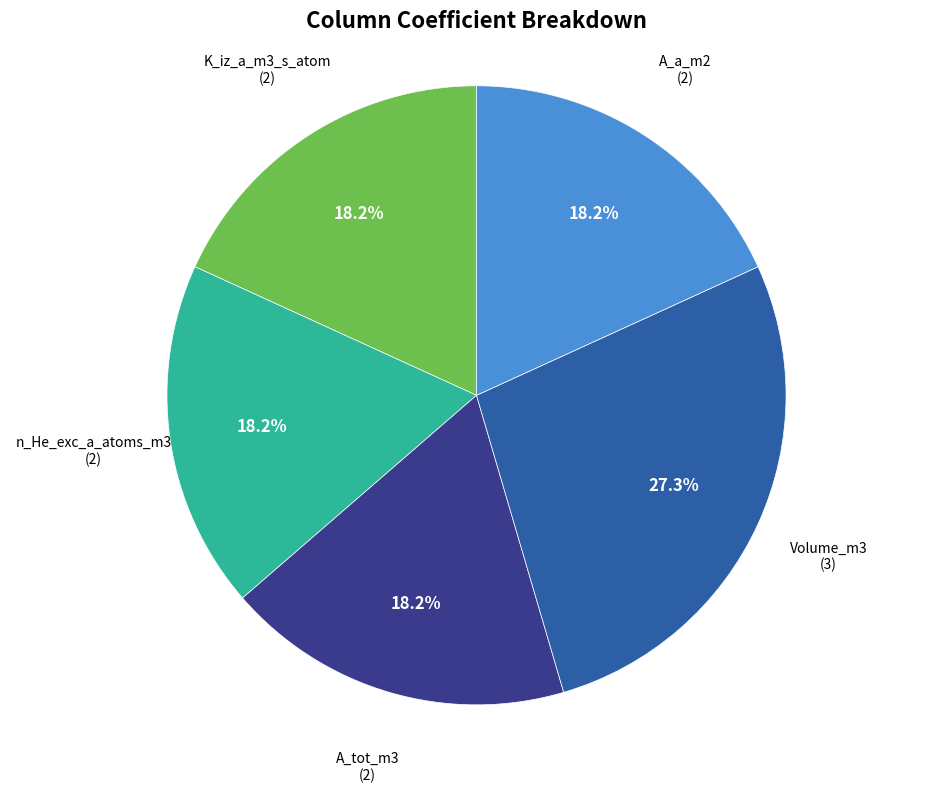

Is there any slice that represents more than half of the pie?

No